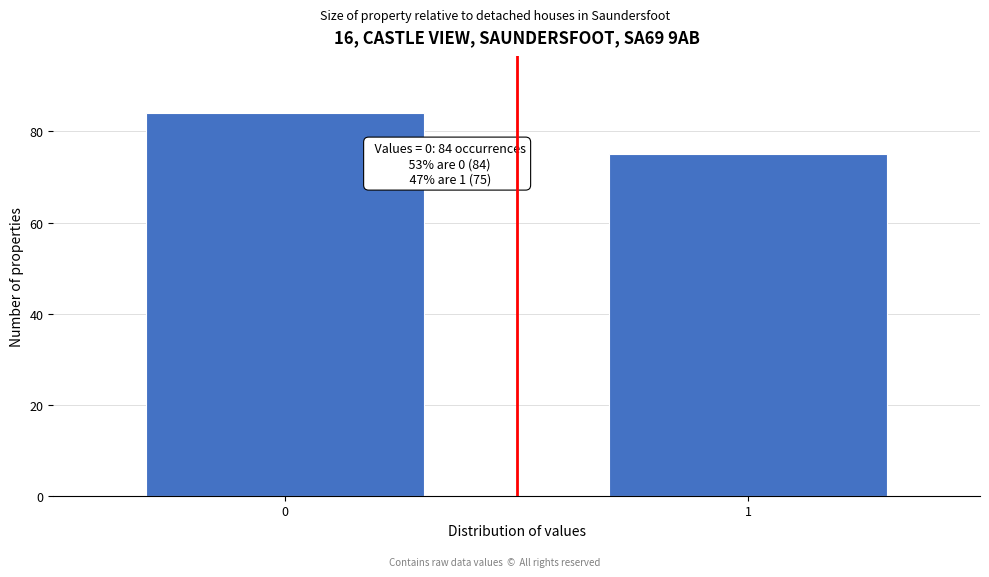

Reading left to right, what are all the values shown in this chart?

84	75